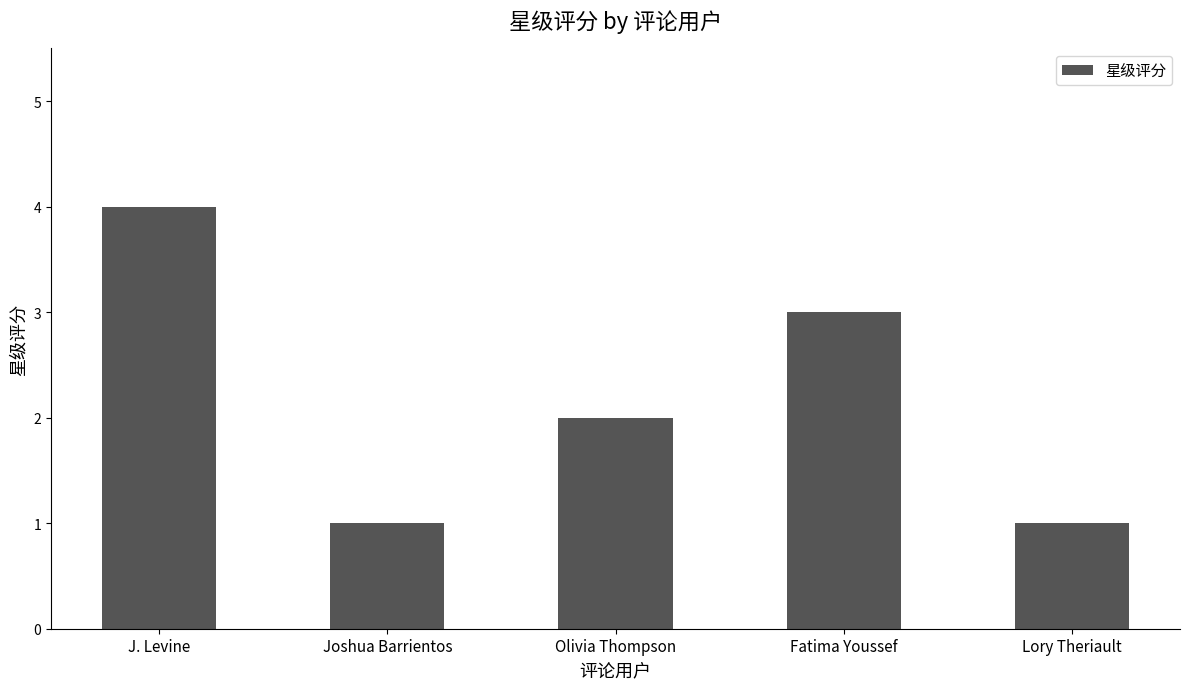

At which category does the chart reach its peak across all series?

J. Levine